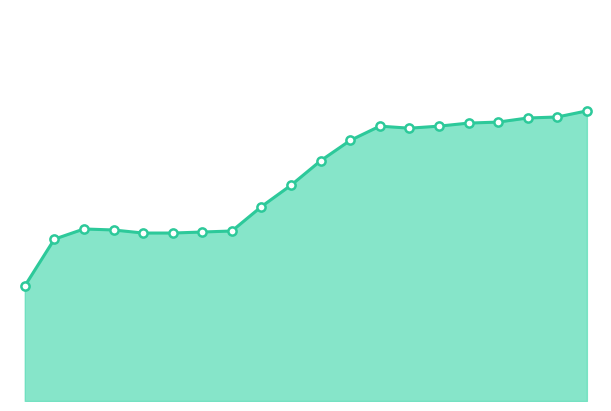

At which category is the sum across all series the highest?

05:44